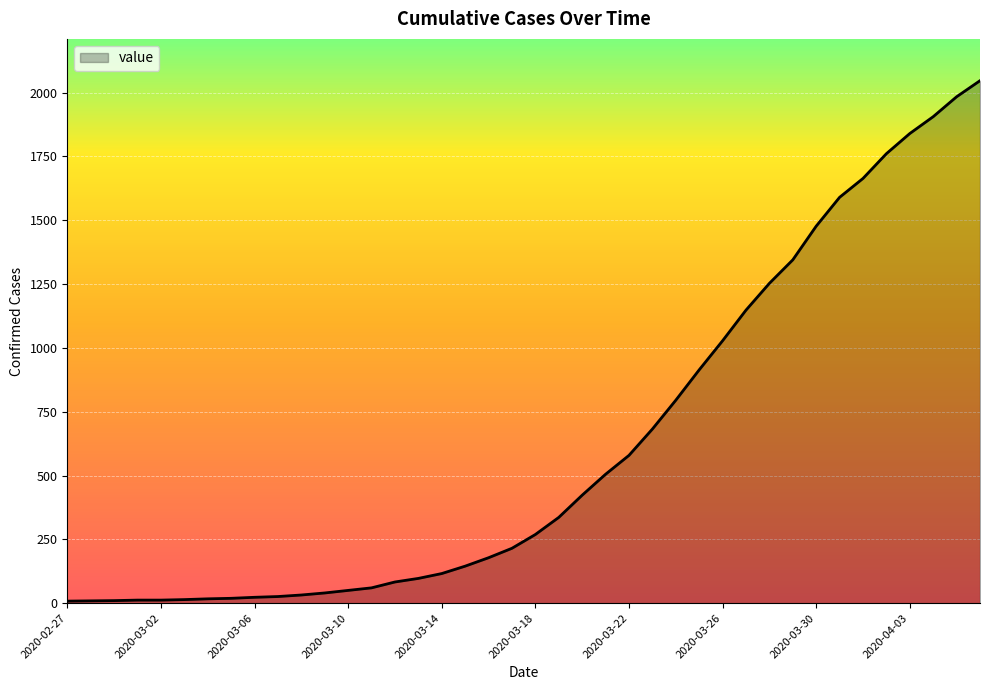

What is the maximum value shown in the chart?

2047